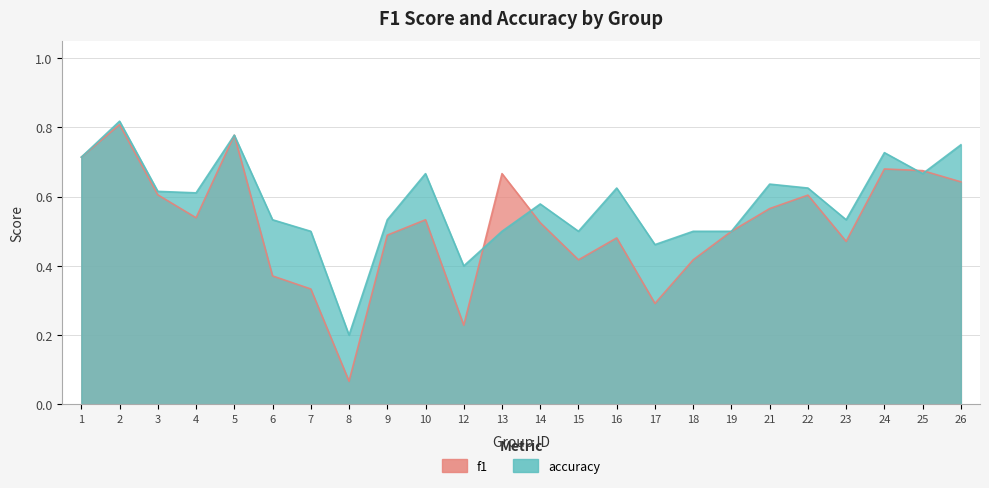

Reading right to left, extract all data points from this chart.

f1: 26=0.6	25=0.7	24=0.7	23=0.5	22=0.6	21=0.6	19=0.5	18=0.4	17=0.3	16=0.5	15=0.4	14=0.5	13=0.7	12=0.2	10=0.5	9=0.5	8=0.1	7=0.3	6=0.4	5=0.8	4=0.5	3=0.6	2=0.8	1=0.7
accuracy: 26=0.8	25=0.7	24=0.7	23=0.5	22=0.6	21=0.6	19=0.5	18=0.5	17=0.5	16=0.6	15=0.5	14=0.6	13=0.5	12=0.4	10=0.7	9=0.5	8=0.2	7=0.5	6=0.5	5=0.8	4=0.6	3=0.6	2=0.8	1=0.7